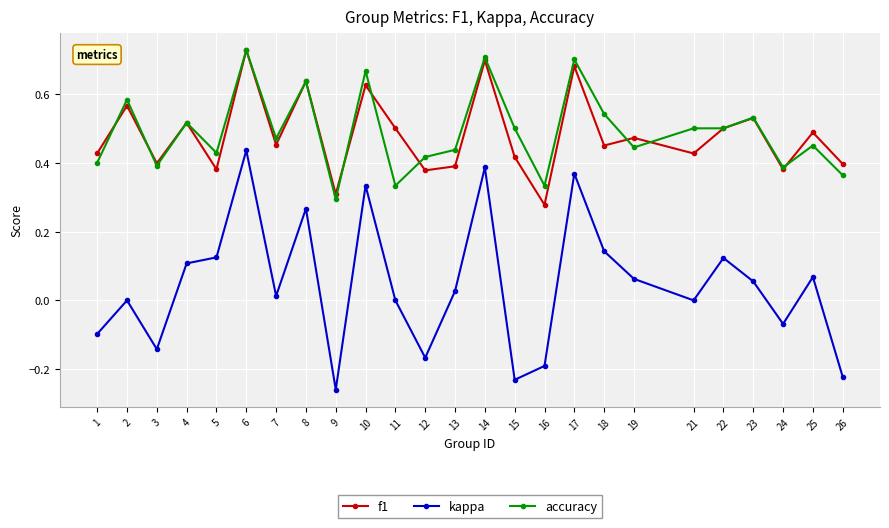

Where is the first local minimum for kappa?

3